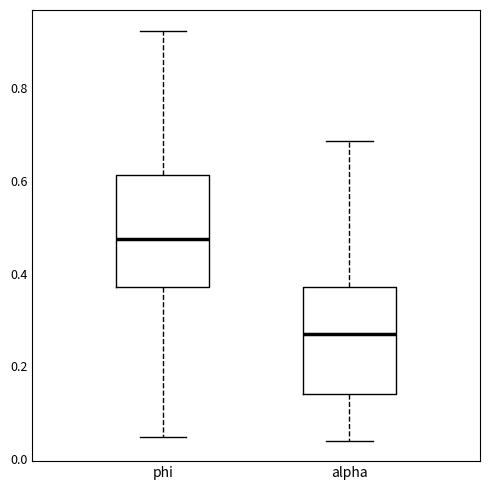

Reading left to right, transcribe this box plot: for each box, give where its median line is, the range the box spans, and where its two whiskers end, as read against the y-axis. The values are not printed on the chart, so give them approximately, as read against the axis.

phi: median 0.48, box 0.38 to 0.62, whiskers 0.04 to 0.92
alpha: median 0.28, box 0.14 to 0.38, whiskers 0.04 to 0.68